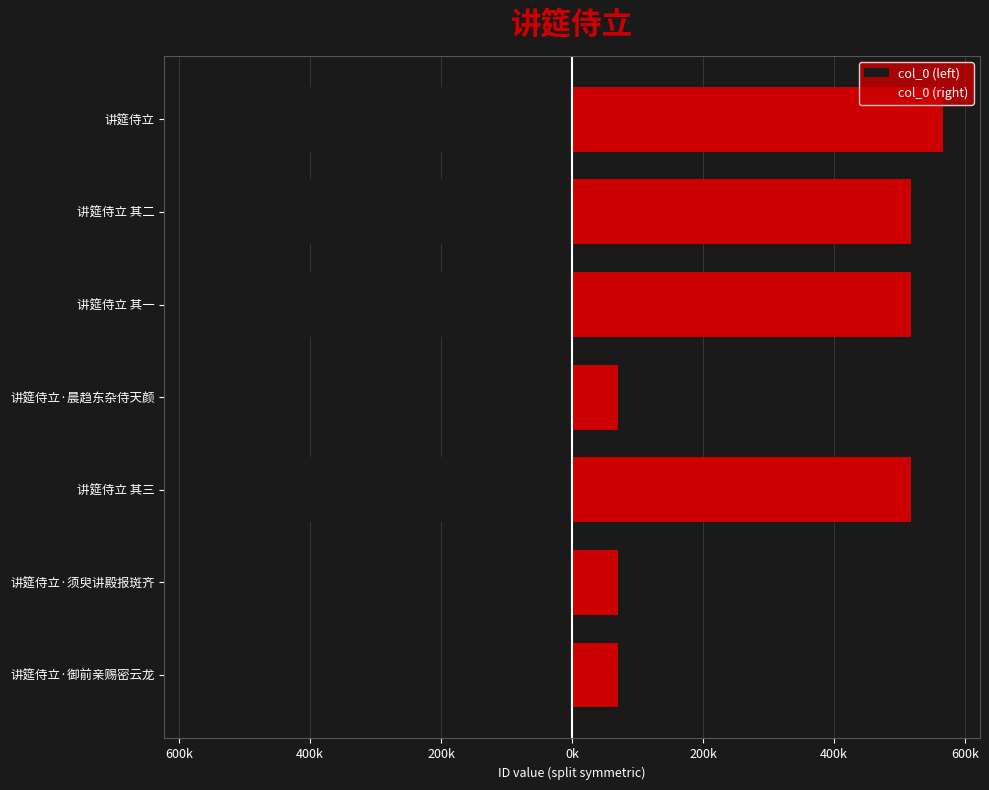

What is the difference between the second highest and second lowest values in the col_0 (left) series?

447387.5